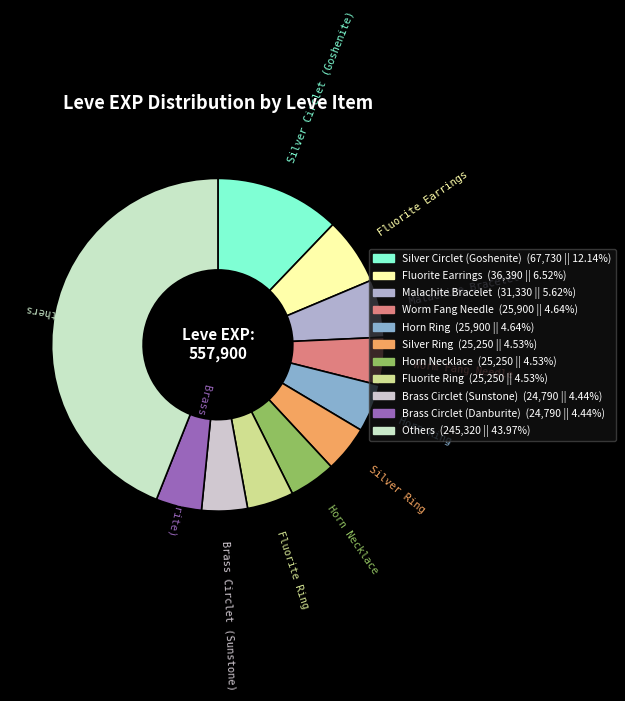

Which has a higher value, Silver Circlet (Goshenite) or Fluorite Earrings?

Silver Circlet (Goshenite)